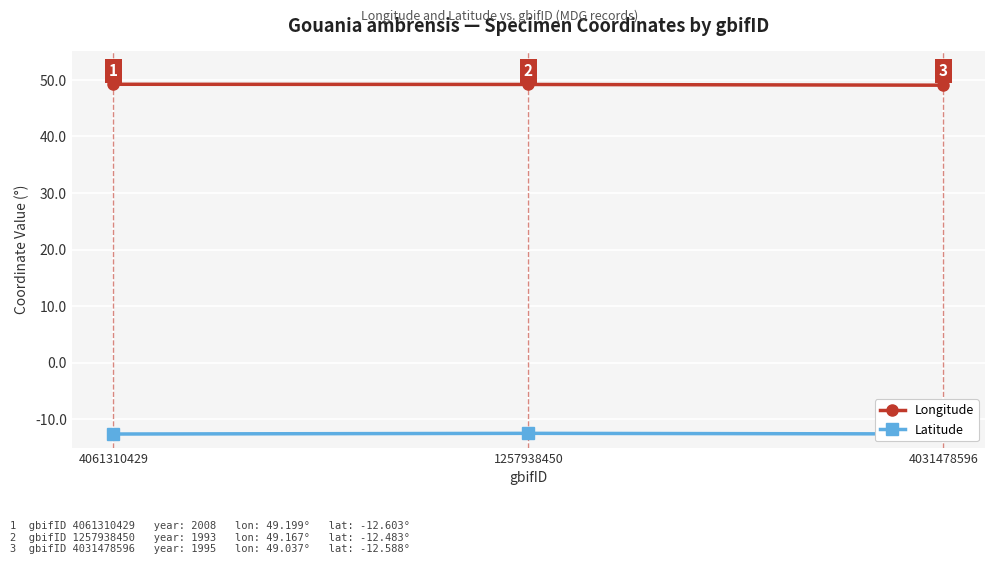

What is the highest value of the Latitude series?

-12.5